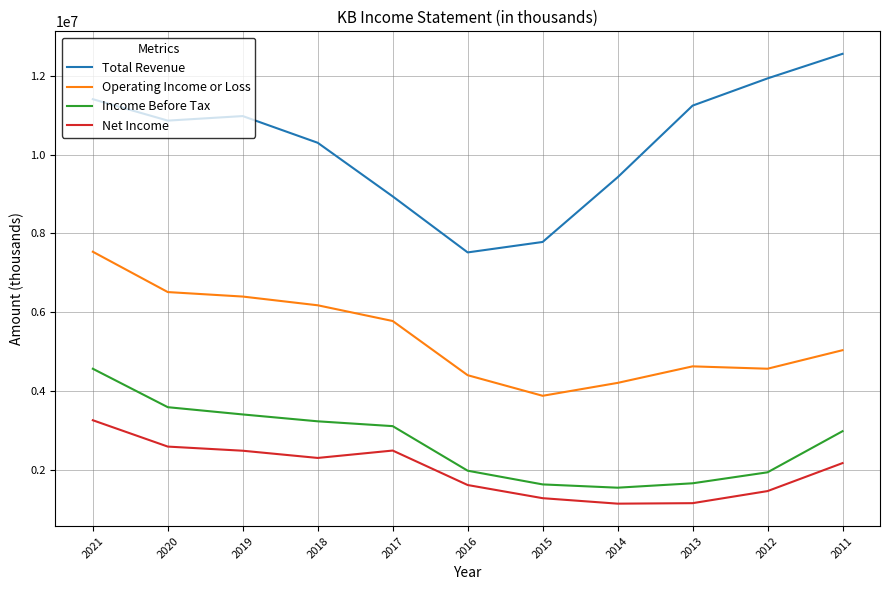

List the series in order of their peak value, lowest first.

Net Income, Income Before Tax, Operating Income or Loss, Total Revenue